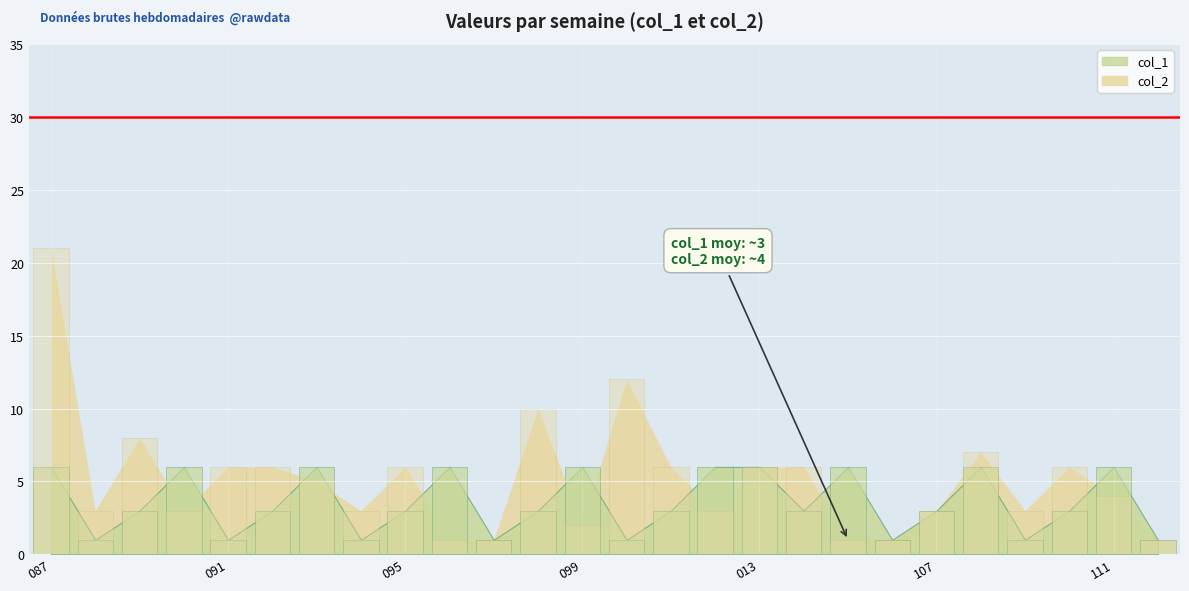

Rank the series at 111 from highest to lowest value.

col_1 bars, col_2 bars